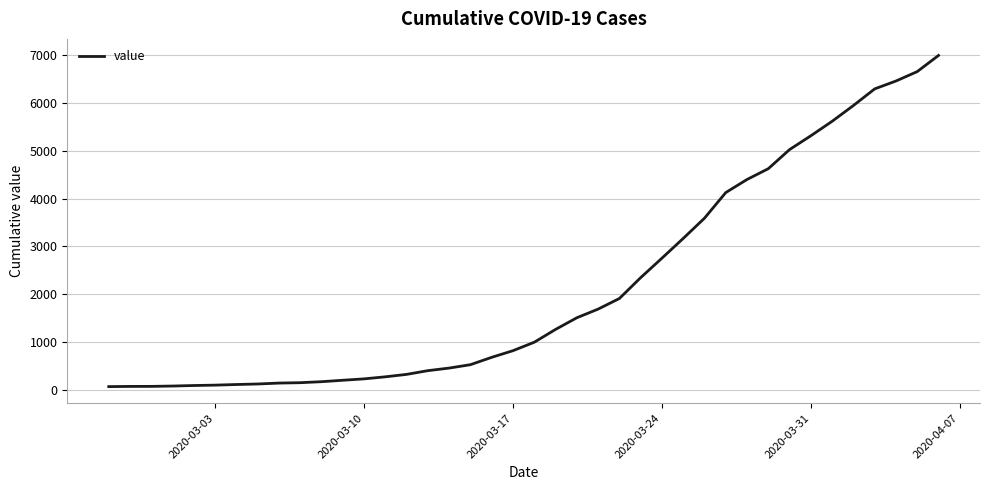

What is the maximum value shown in the chart?

6995